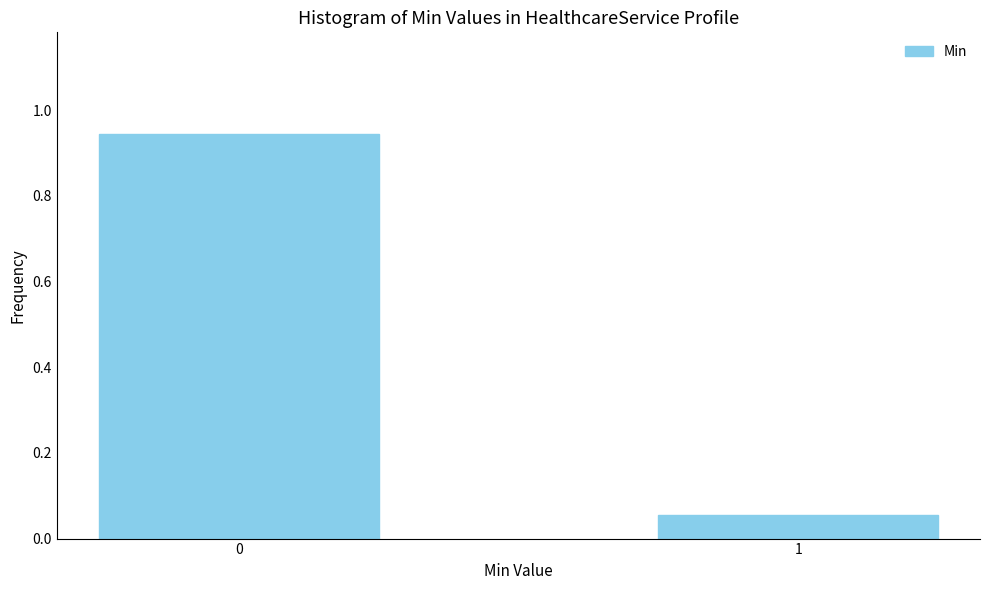

Rank the categories by value from lowest to highest.

1, 0